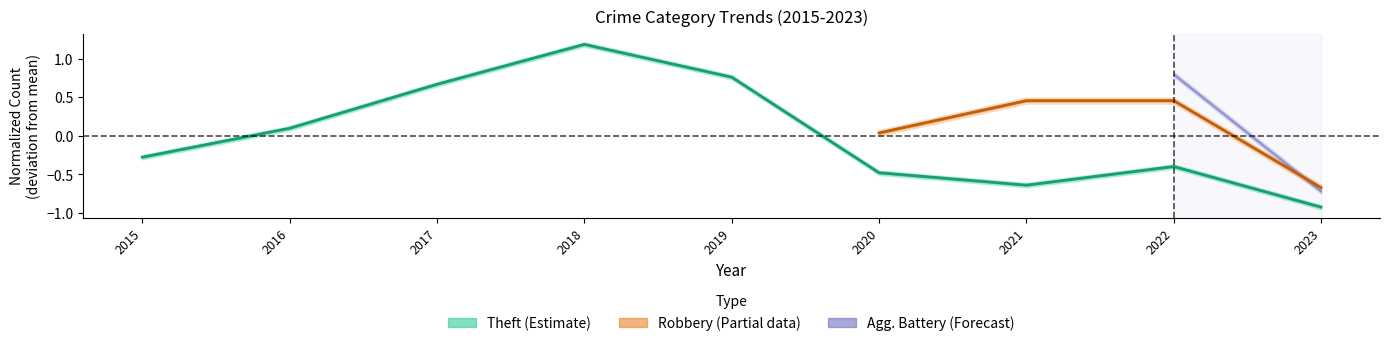

Reading left to right, what are all the values shown in this chart?

-0.3	0.1	0.7	1.2	0.8	-0.5	-0.6	-0.4	-0.9